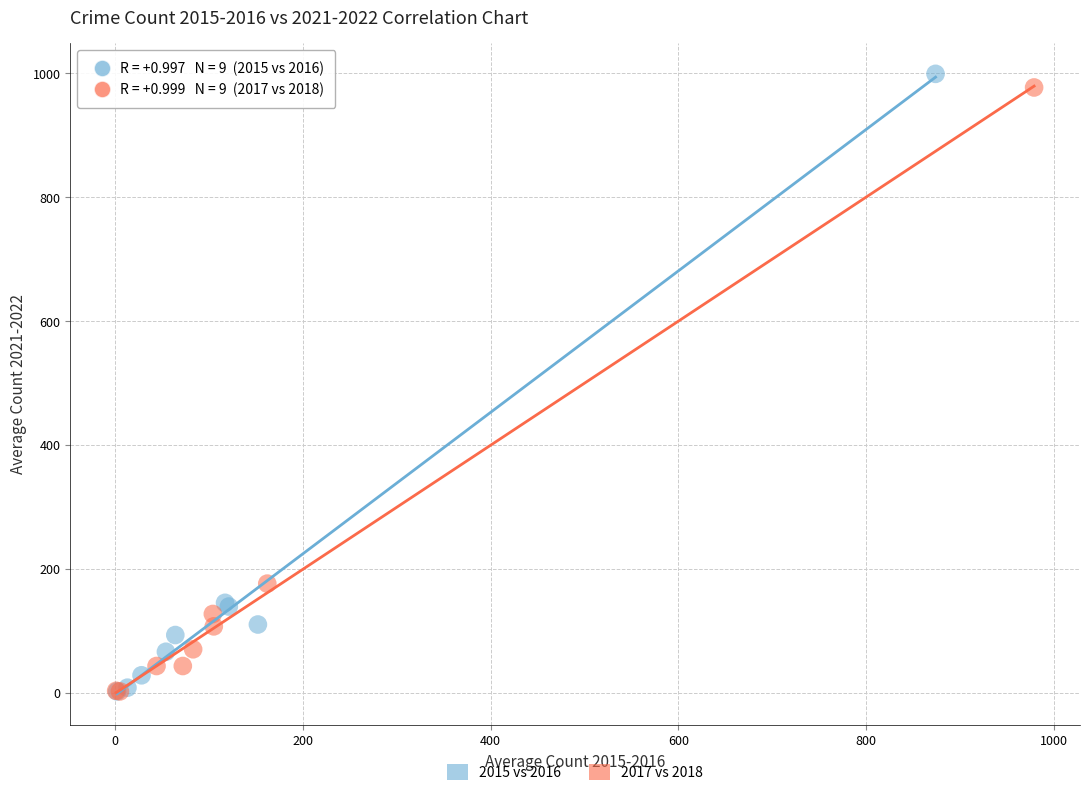

What are all the series names shown in the legend?

2015 vs 2016, 2017 vs 2018